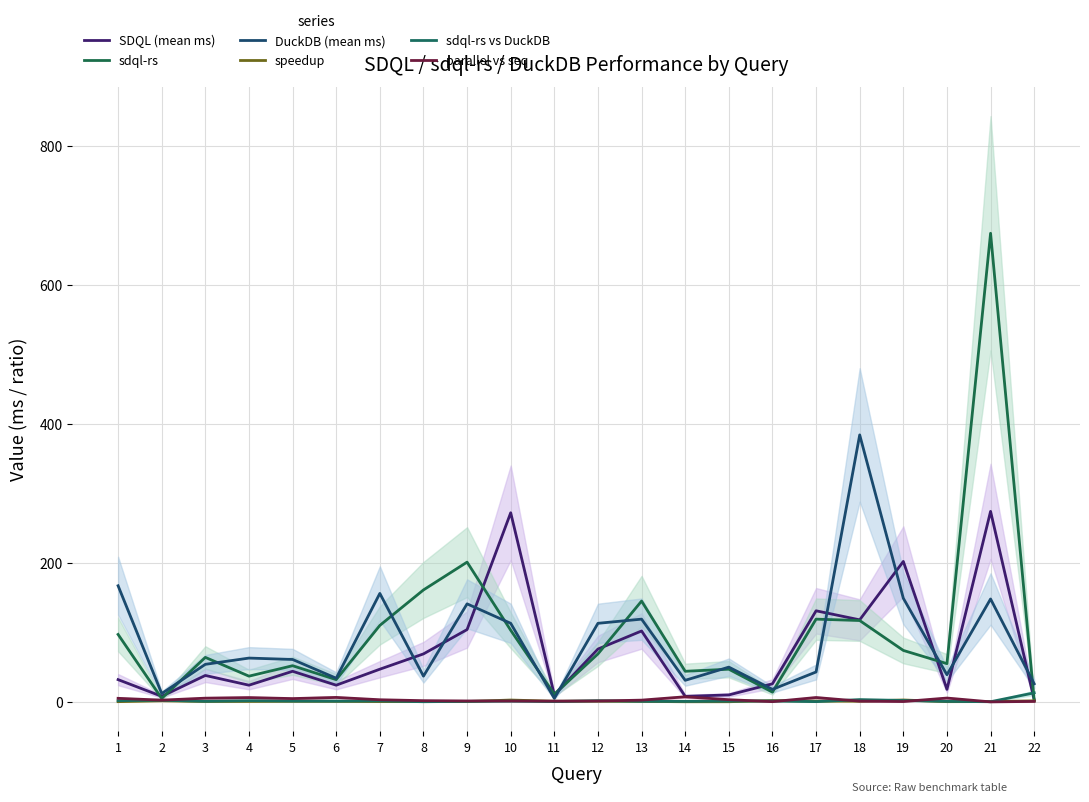

What are all the series names shown in the legend?

SDQL (mean ms), sdql-rs, DuckDB (mean ms), speedup, sdql-rs vs DuckDB, parallel vs seq